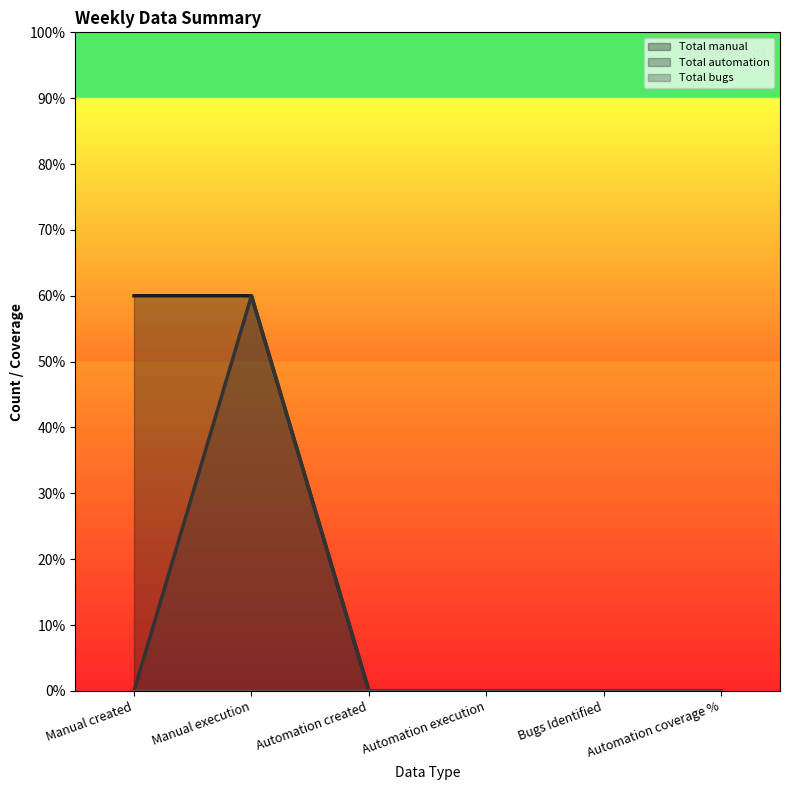

How many data points does each series have?

6